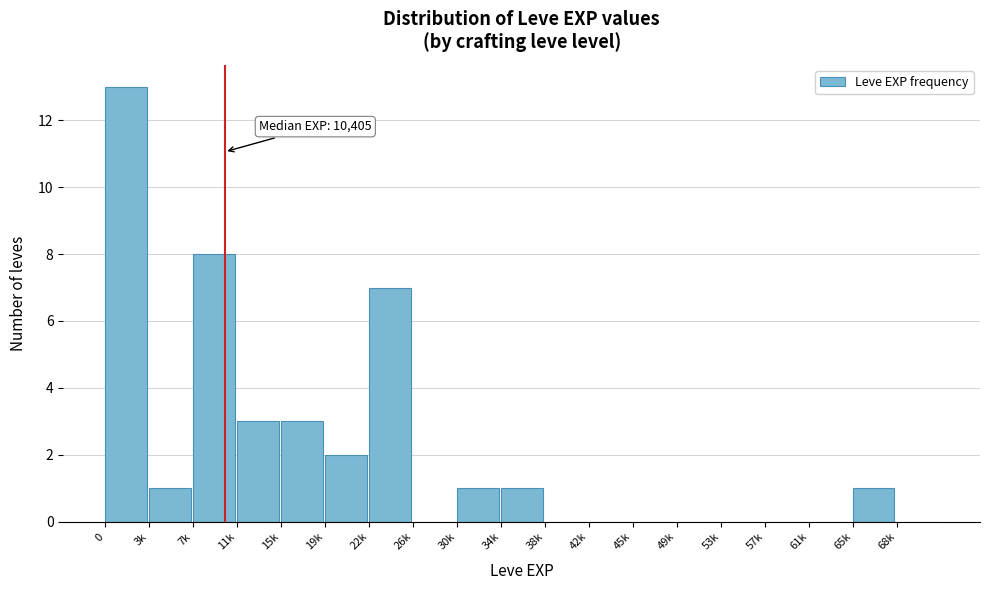

Reading right to left, extract all data points from this chart.

68k=0	65k=1	61k=0	57k=0	53k=0	49k=0	45k=0	42k=0	38k=0	34k=1	30k=1	26k=0	22k=7	19k=2	15k=3	11k=3	7k=8	3k=1	0=13